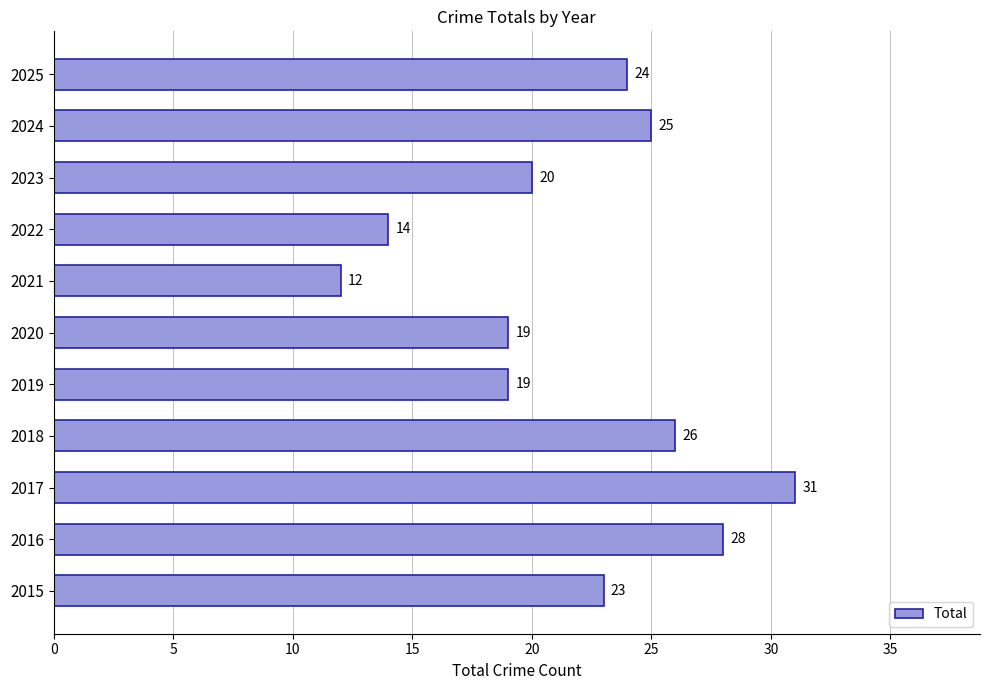

Read the value at 2025, to the nearest 5.

25